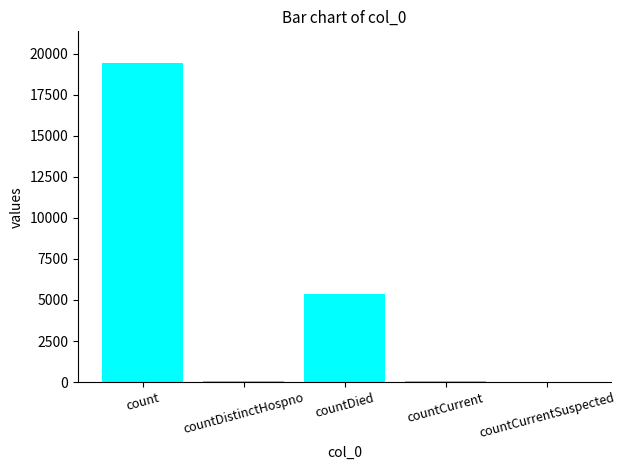

Is it true that the value at countCurrentSuspected is 0?

True